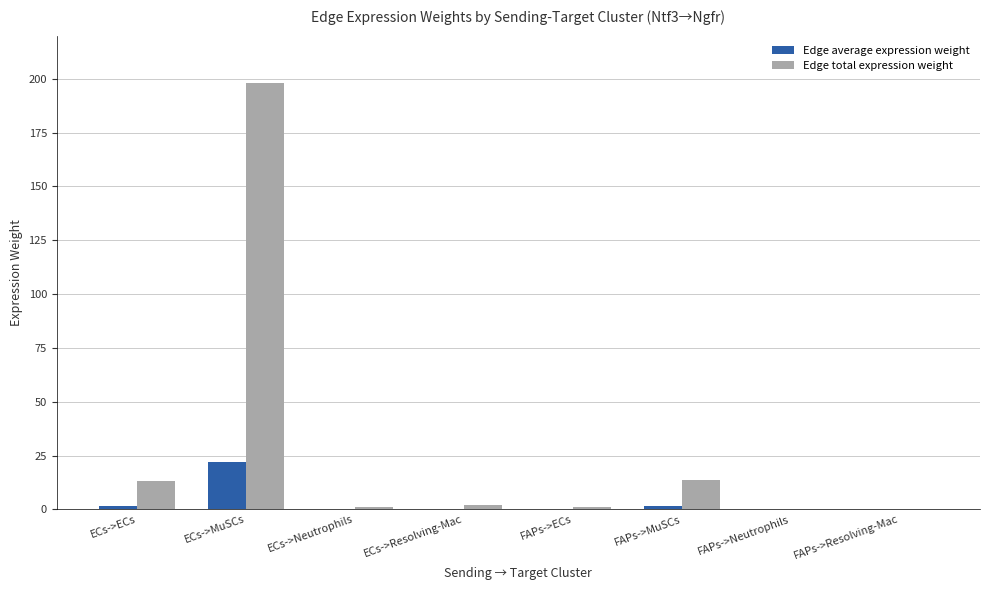

The value of Edge total expression weight at ECs->MuSCs is 197.9. True or false?

True